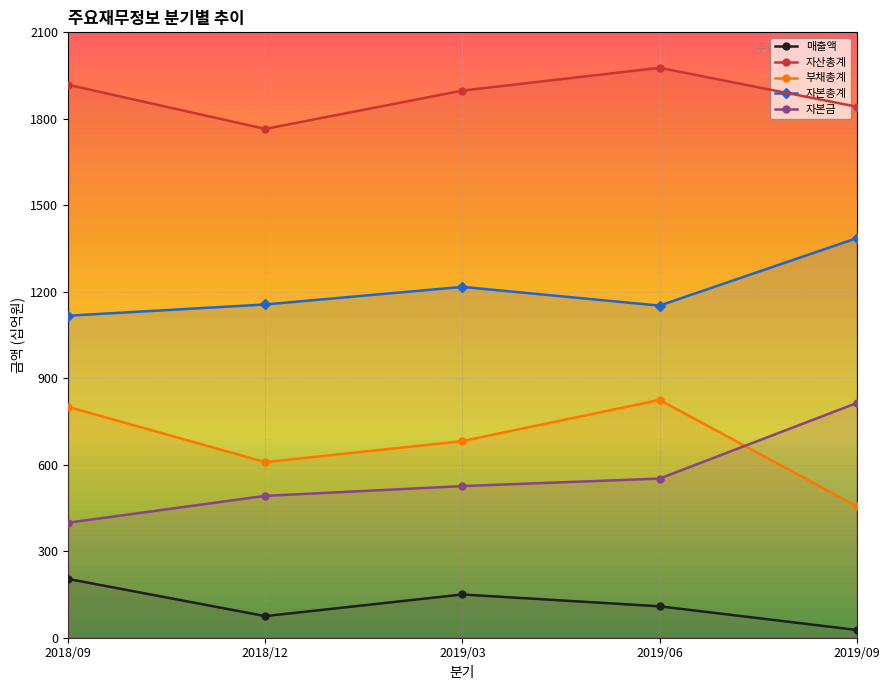

What is the sum of the 매출액 values at 2018/12 and 2019/09?

102